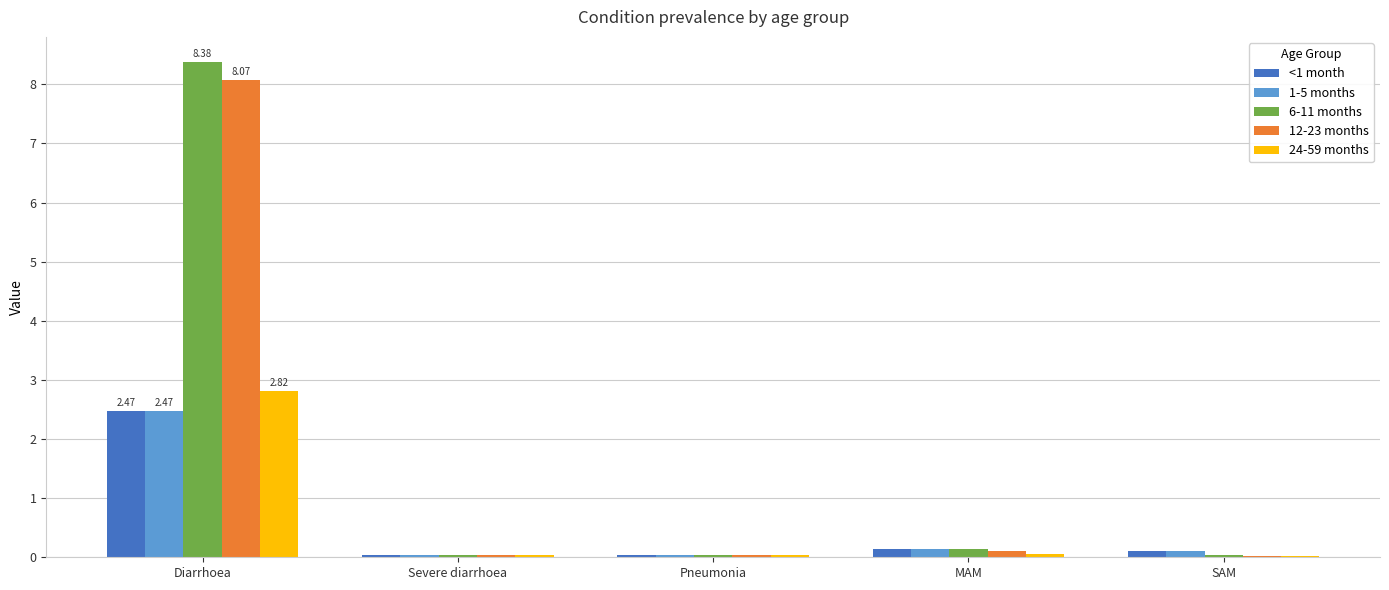

At which label does <1 month reach its peak?

Diarrhoea